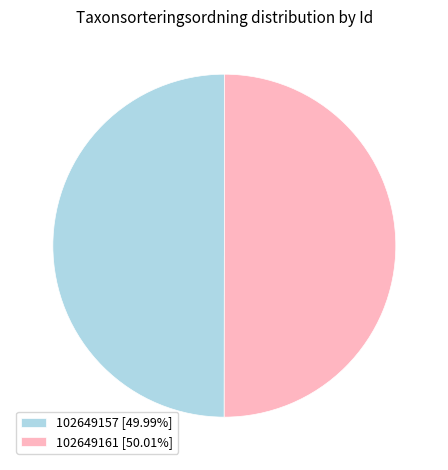

Do 102649161 [50.01%] and 102649157 [49.99%] together represent more than half of the pie?

Yes